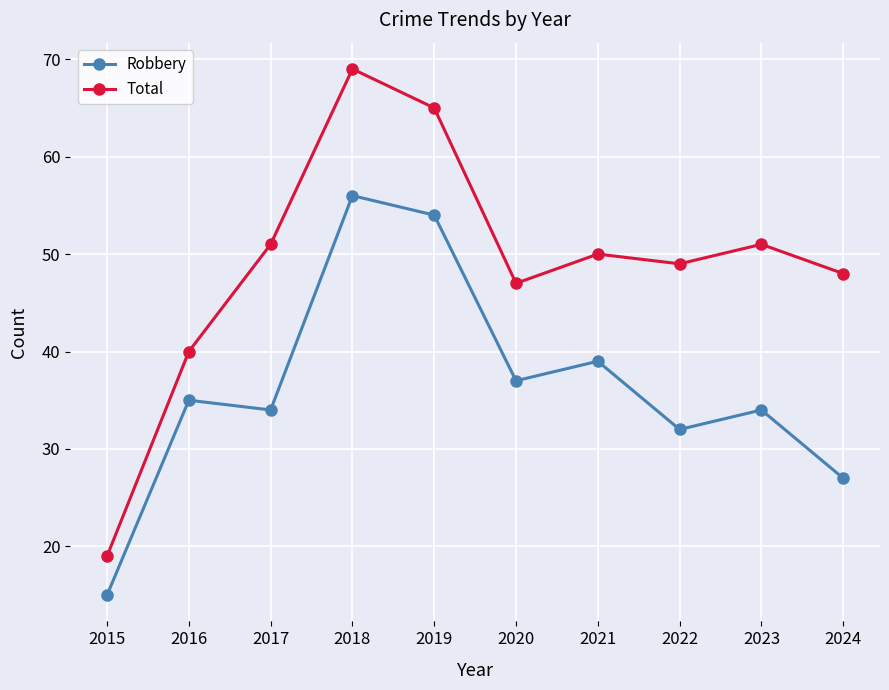

Which series changed the most between 2021 and 2024?

Robbery